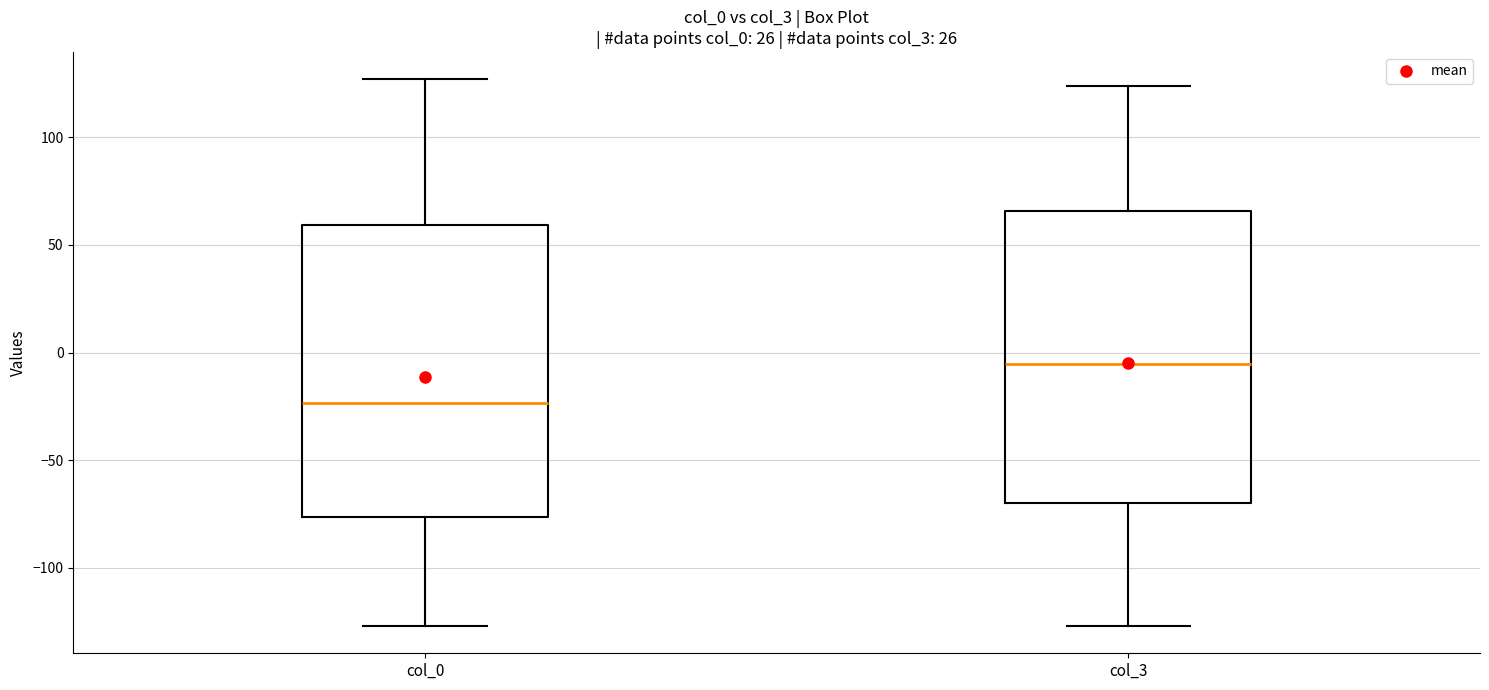

Reading left to right, transcribe this box plot: for each box, give where its median line is, the range the box spans, and where its two whiskers end, as read against the y-axis. The values are not printed on the chart, so give them approximately, as read against the axis.

col_0: median -25, box -75 to 60, whiskers -125 to 125
col_3: median -5, box -70 to 65, whiskers -125 to 125